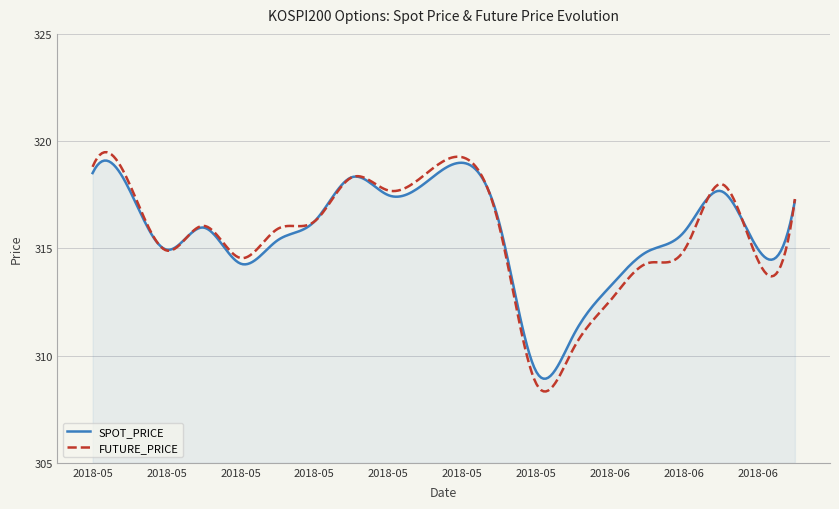

Rank the series by their maximum value, from highest to lowest.

FUTURE_PRICE, SPOT_PRICE